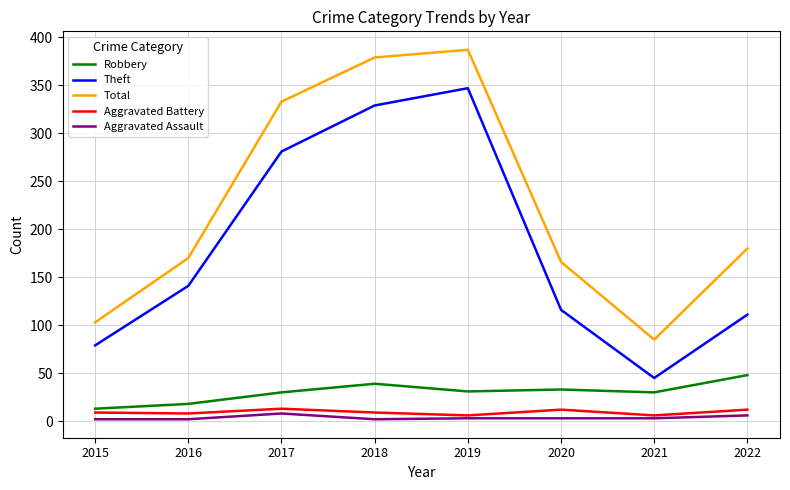

At which label is Theft closest to 196?

2016